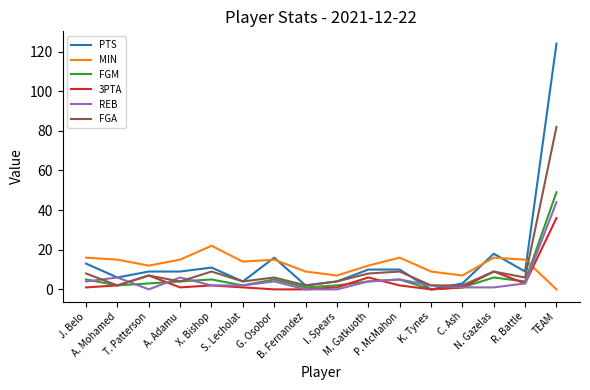

Which series has the largest range (max minus min)?

PTS